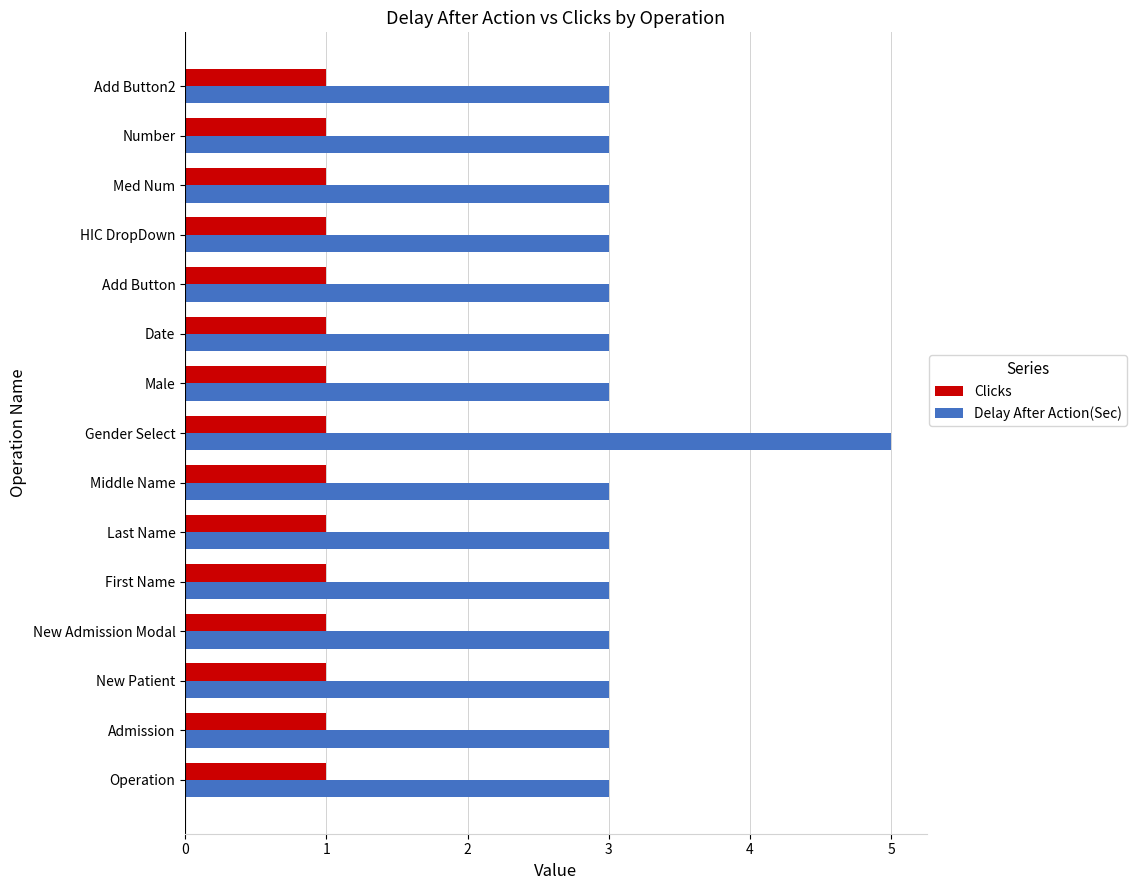

What is the average value of the Delay After Action(Sec) series?

3